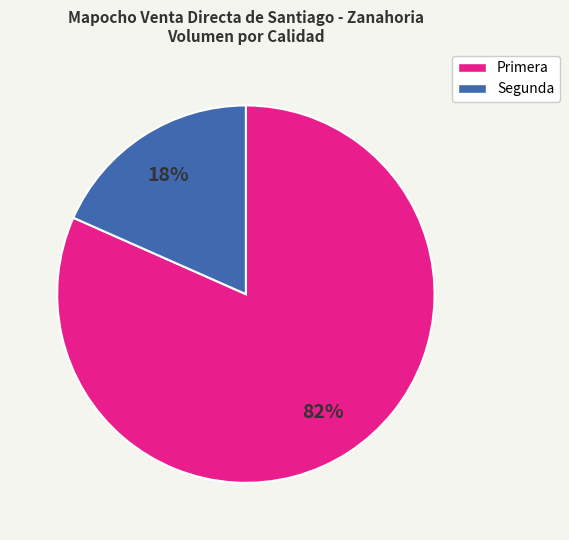

To the nearest percent, what is the average slice percentage?

50%